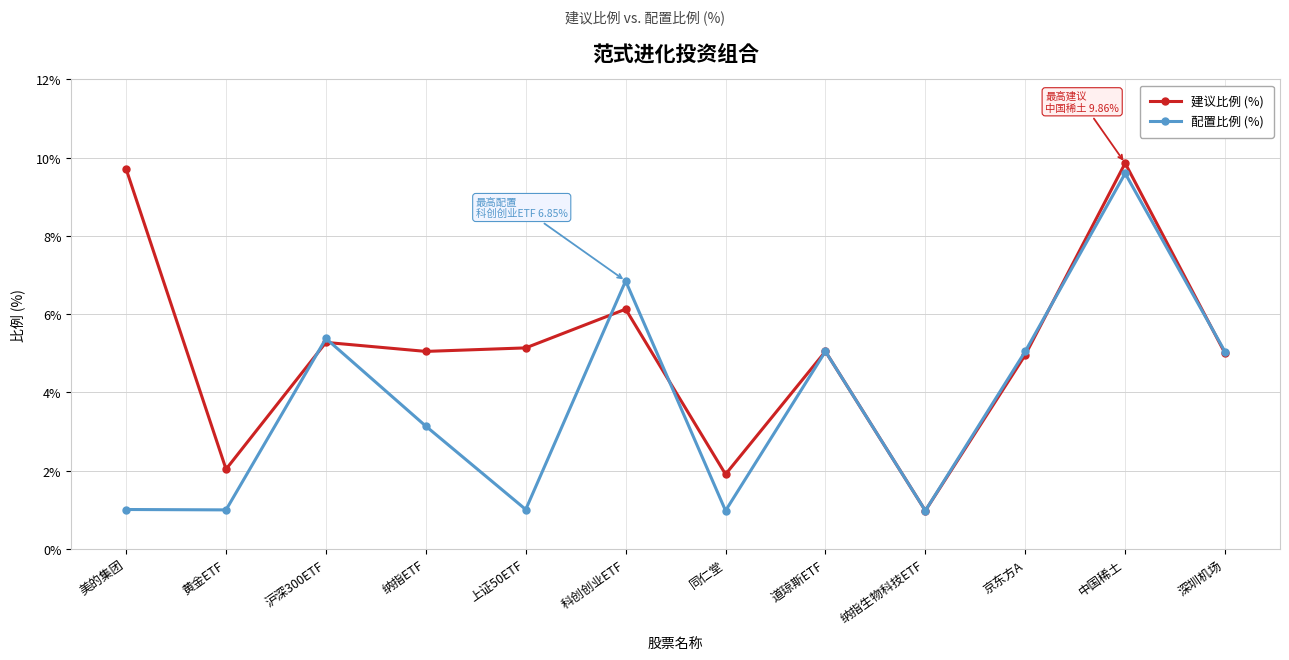

What is the minimum value shown in the chart?

1.0